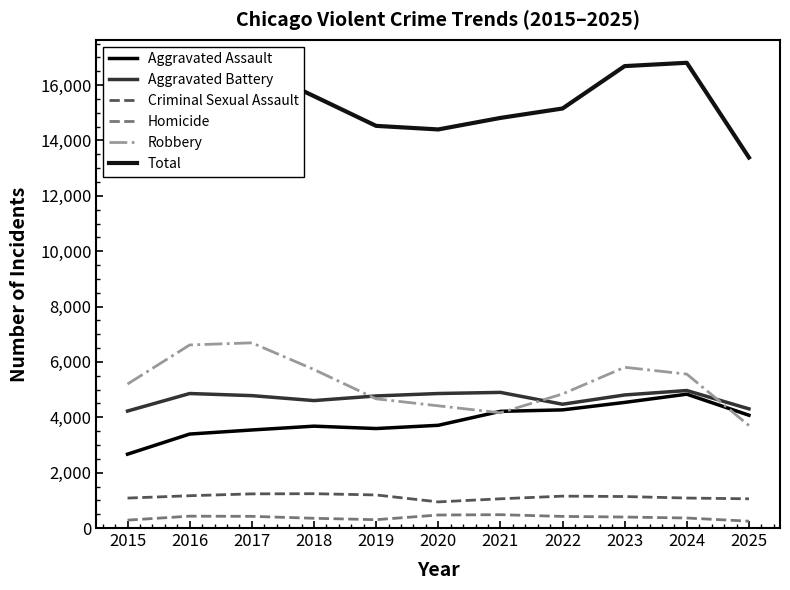

Does the chart have visible grid lines?

No